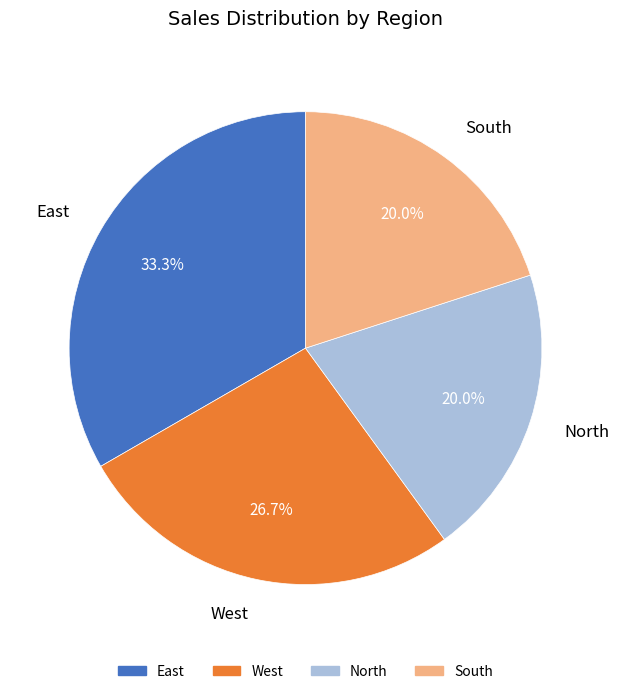

What is the ratio of the value at South to the value at East?

0.6